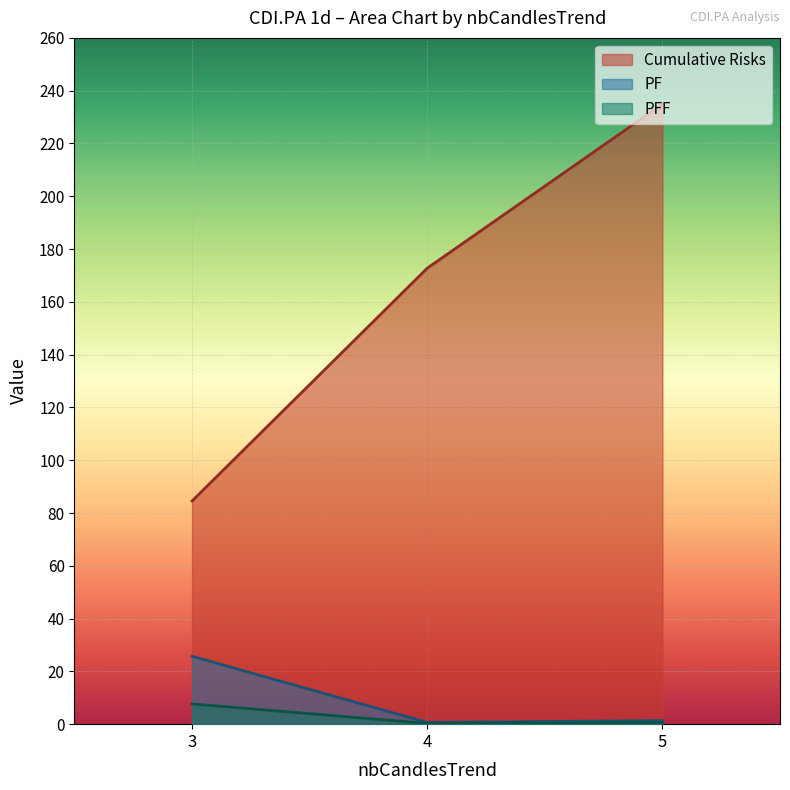

Is it true that PF equals 3.9 at 3?

False